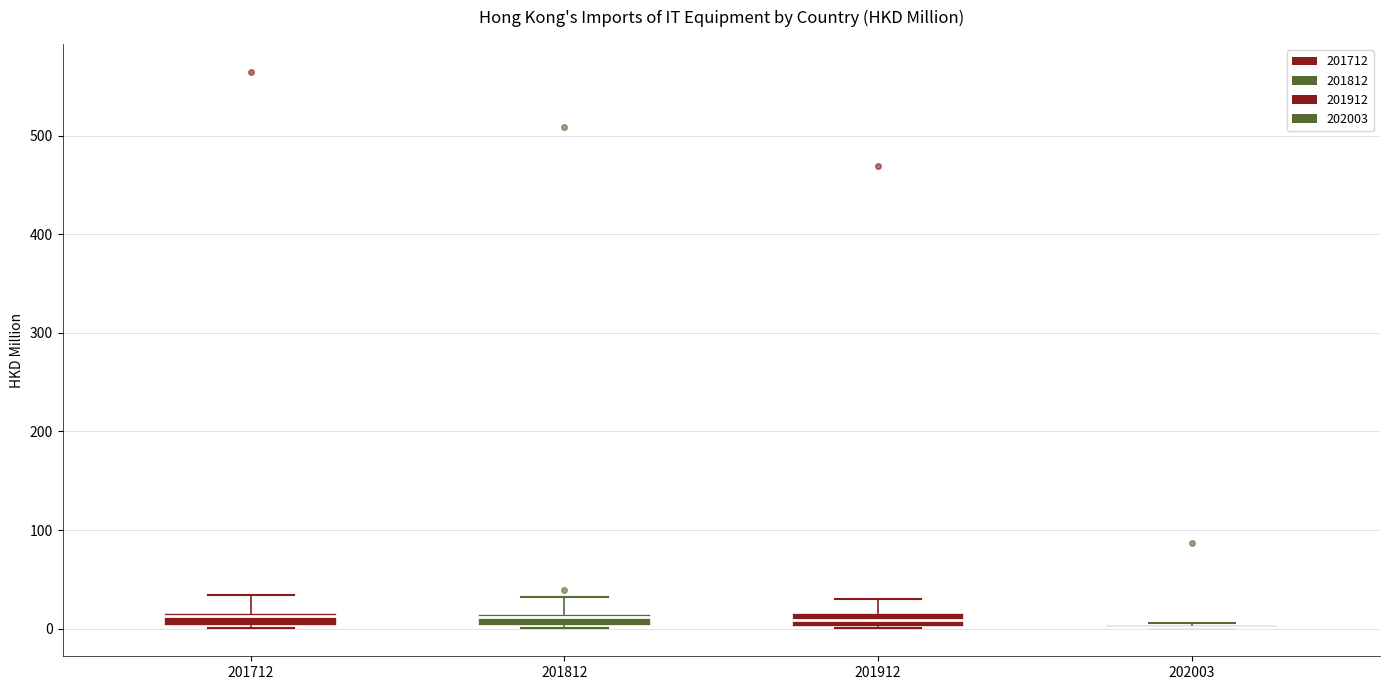

Where is the upper edge of the box at x = 201912 on the y-axis? The values are not printed on the chart, so give them approximately, as read against the axis.

20